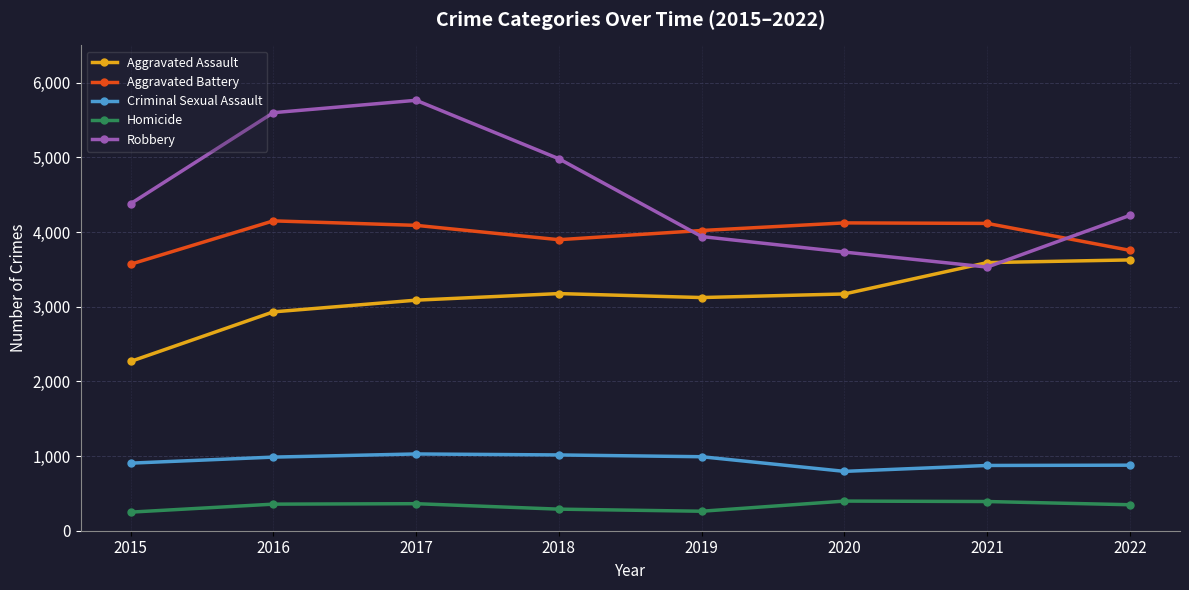

What are all the series names shown in the legend?

Aggravated Assault, Aggravated Battery, Criminal Sexual Assault, Homicide, Robbery